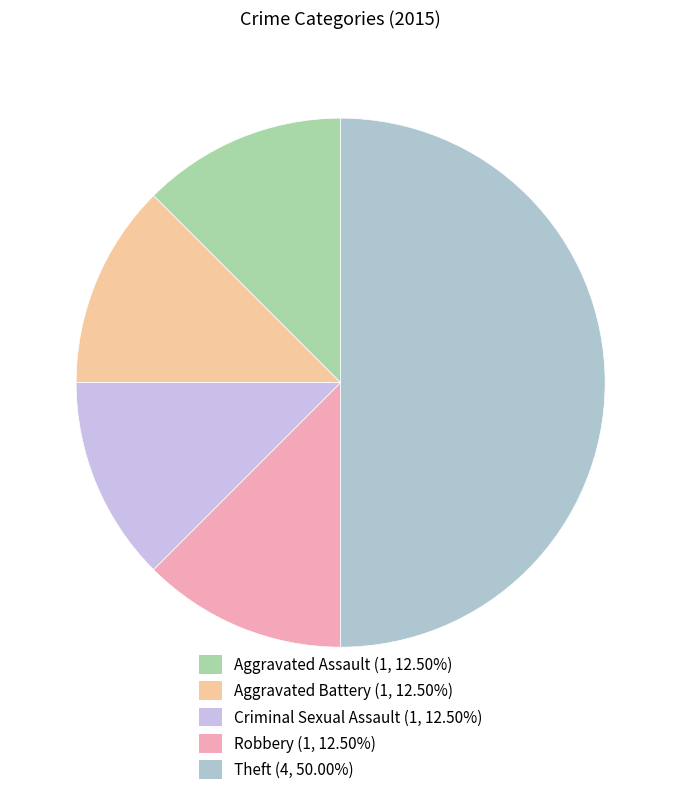

The Aggravated Assault slice represents 22% of the pie. True or false?

False